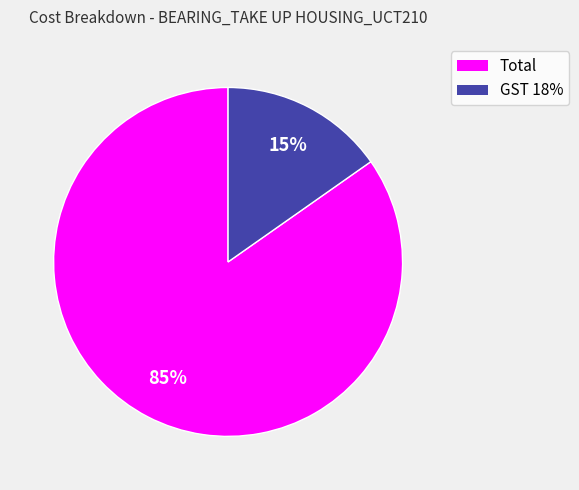

The GST 18% slice represents 25% of the pie. True or false?

False